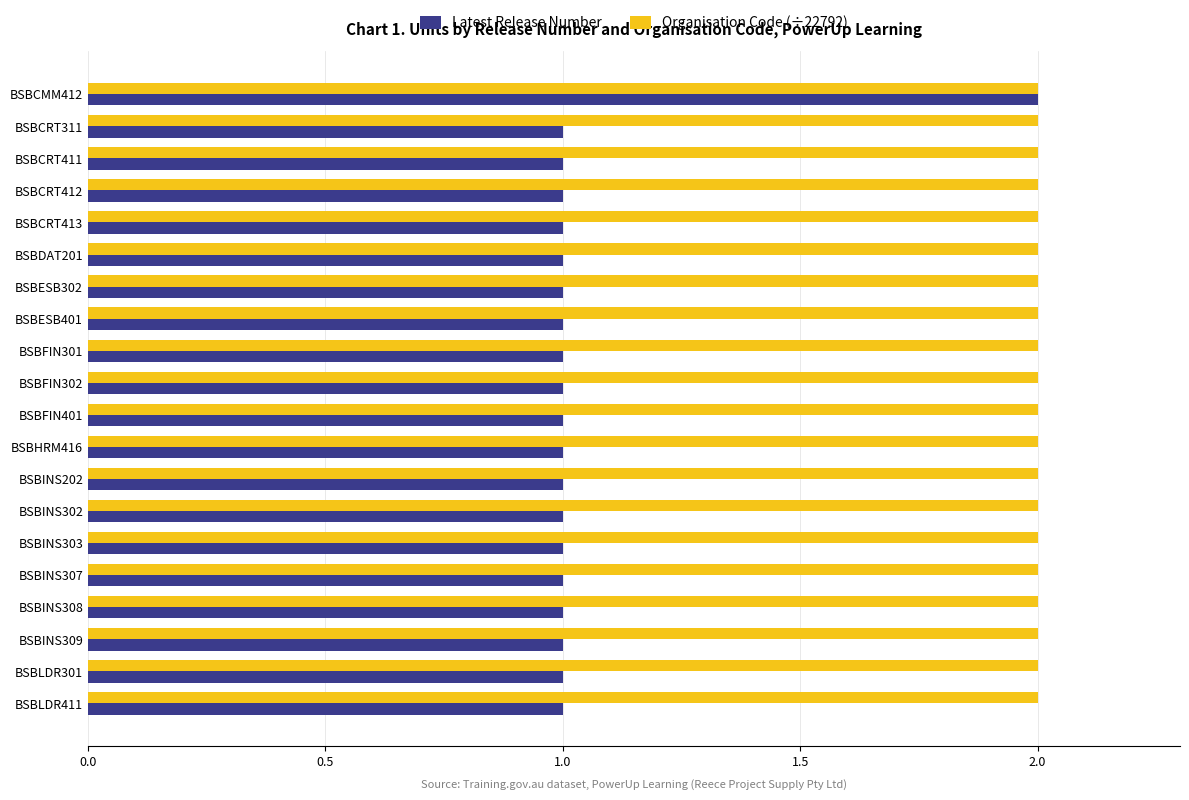

Is it true that Organisation Code (÷22792) equals 2 at BSBESB401?

True